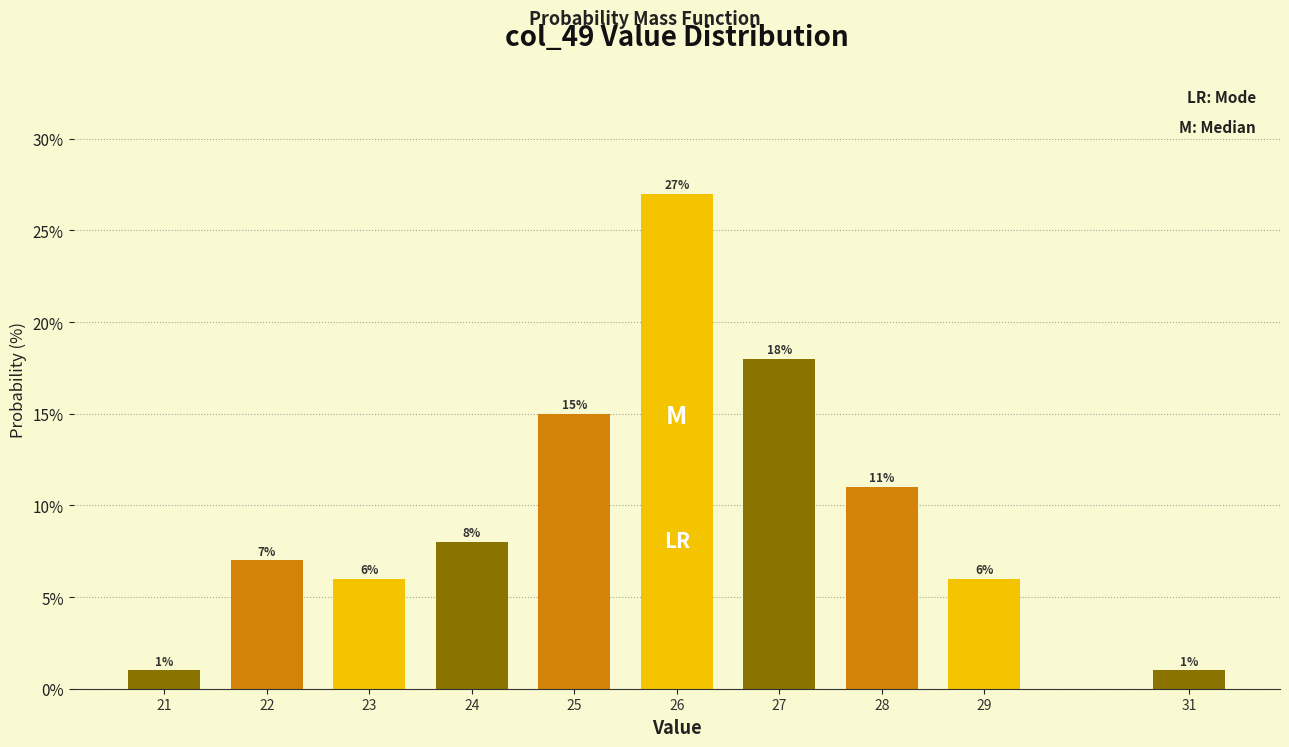

Reading right to left, extract all data points from this chart.

31=1.0	29=6.0	28=11.0	27=18.0	26=27.0	25=15.0	24=8.0	23=6.0	22=7.0	21=1.0